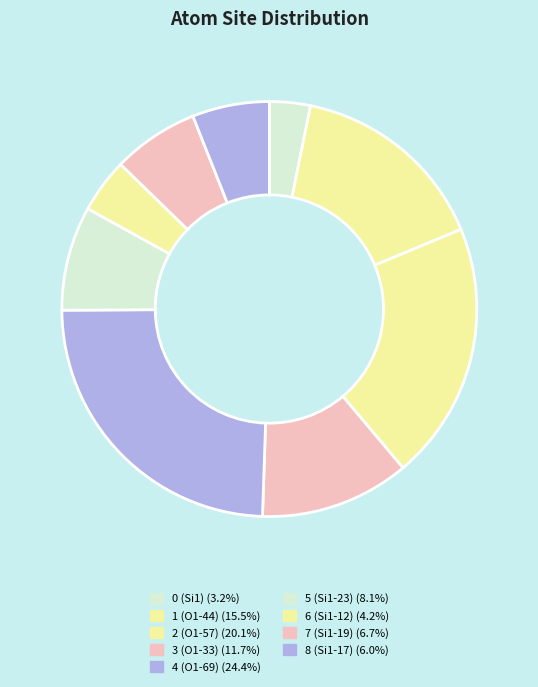

Does any single category account for the majority?

No